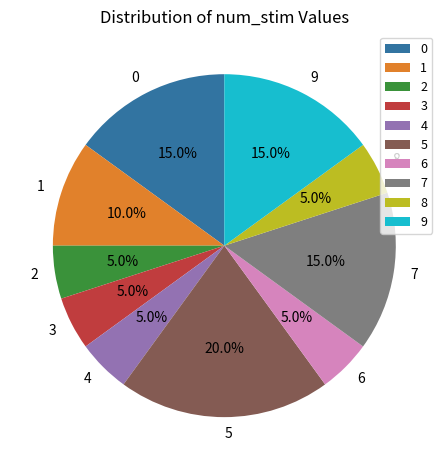

How many slices are in this pie chart?

10